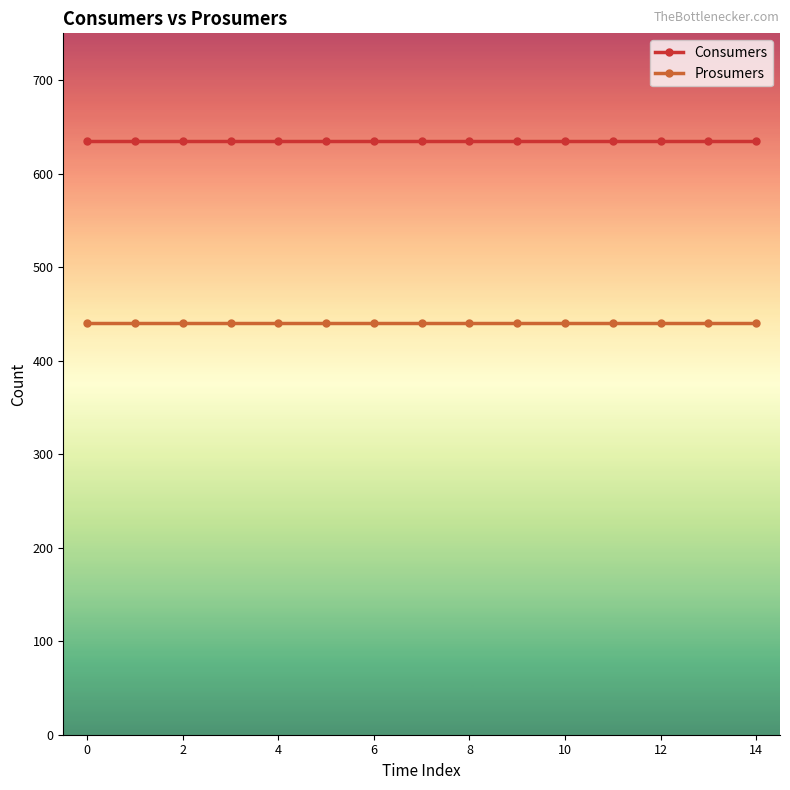

What is the maximum value shown in the chart?

635